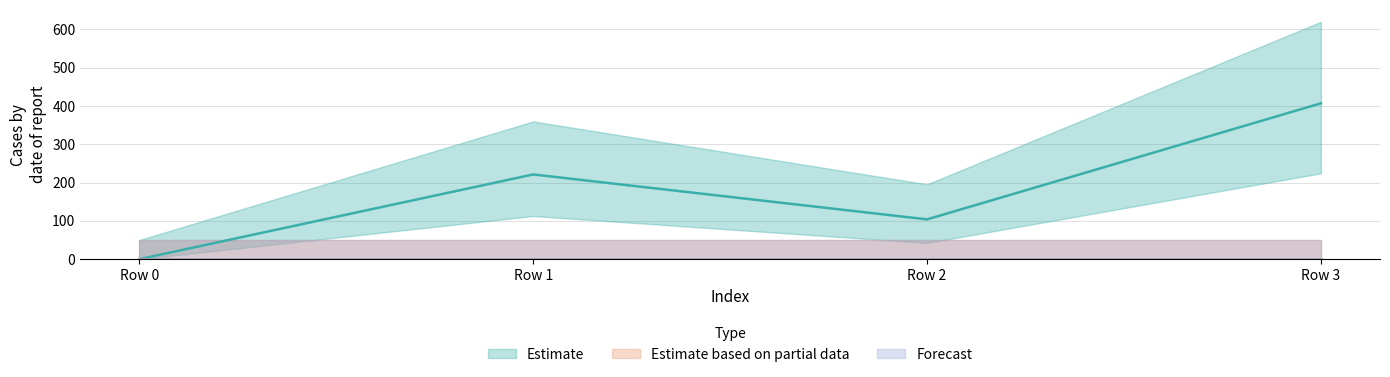

Which category has the lowest value across all series?

Row 0